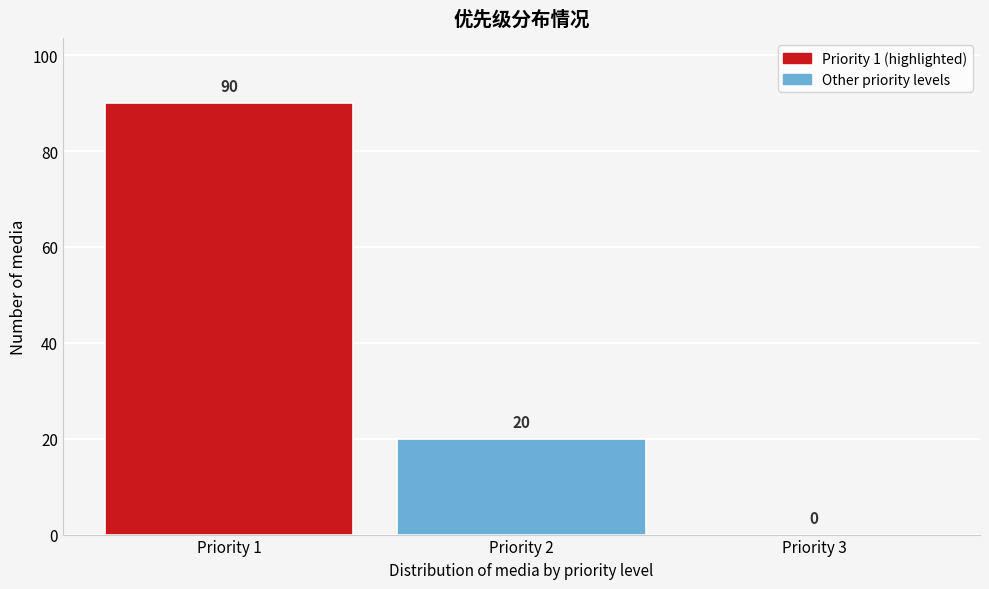

Reading left to right, list all the values displayed in this chart.

Priority 1=90	Priority 2=20	Priority 3=0